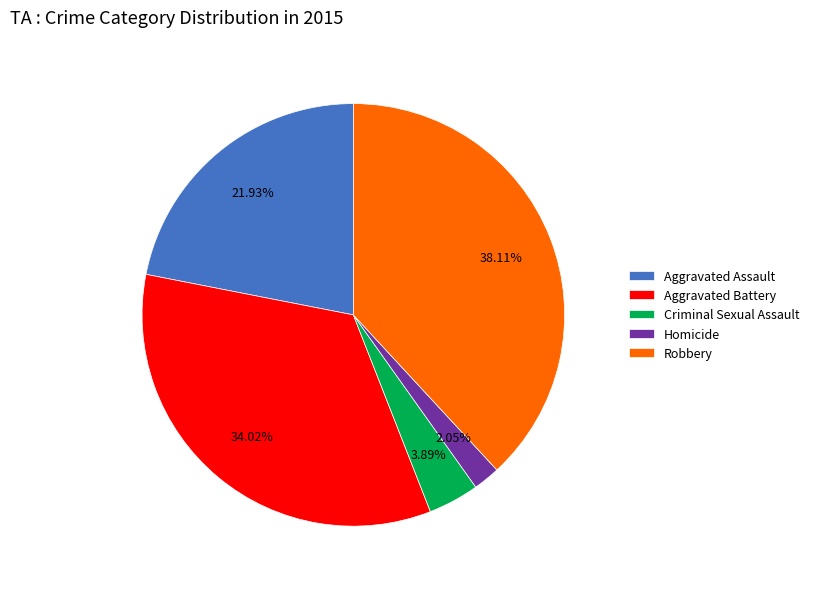

Between Criminal Sexual Assault and Aggravated Assault, which is larger?

Aggravated Assault